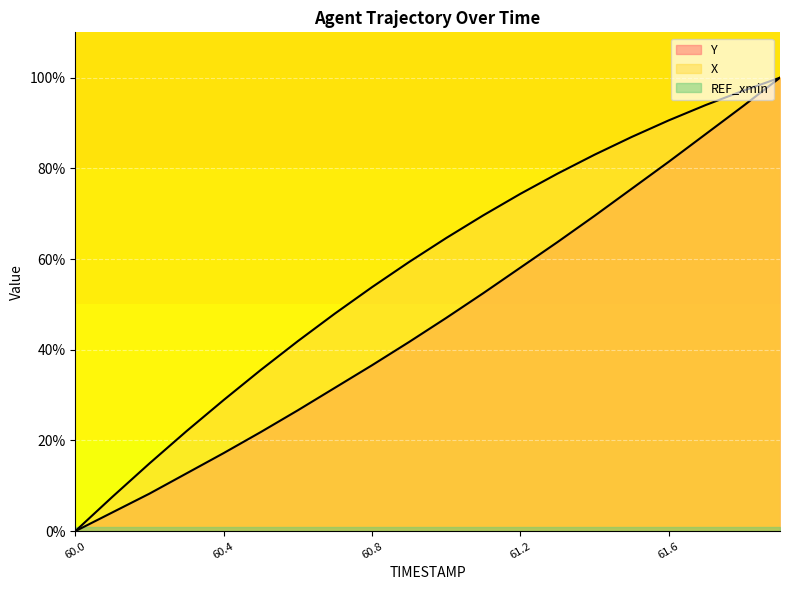

The value of Y at 60.1 is 4.1. True or false?

True